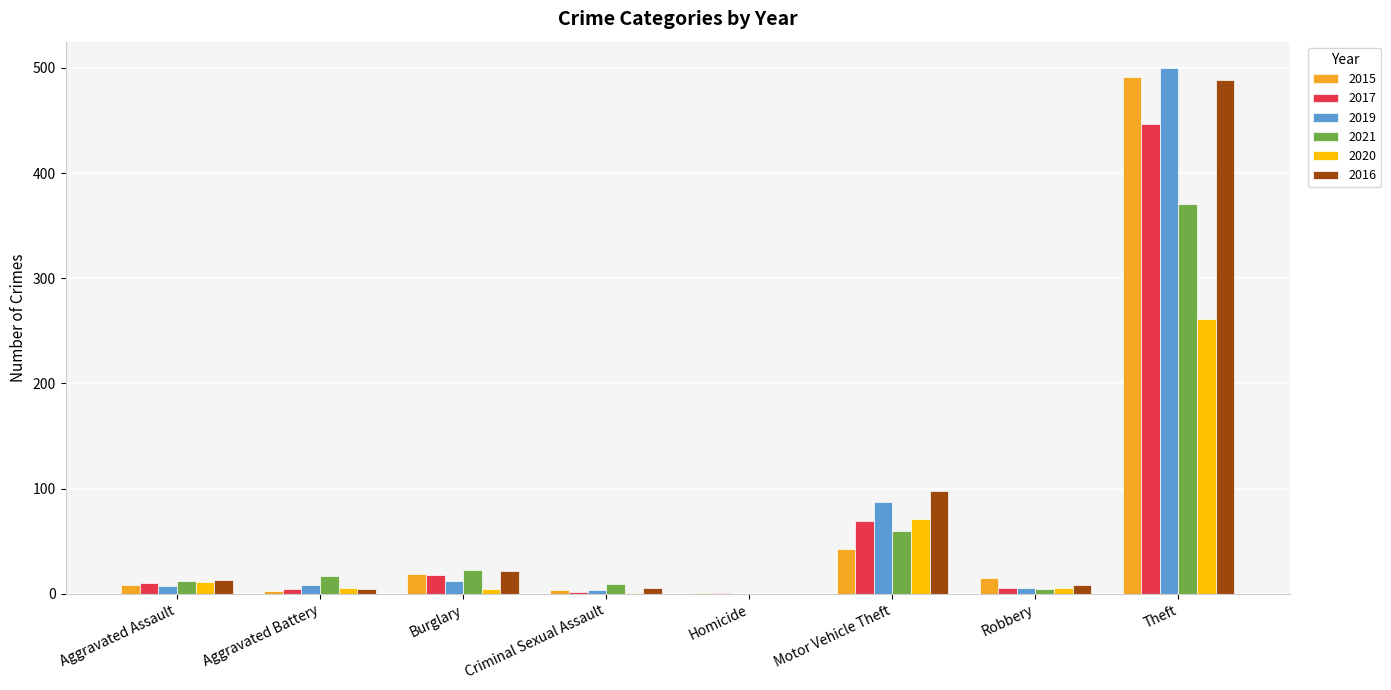

The 2019 series shows 87 at Motor Vehicle Theft. True or false?

True